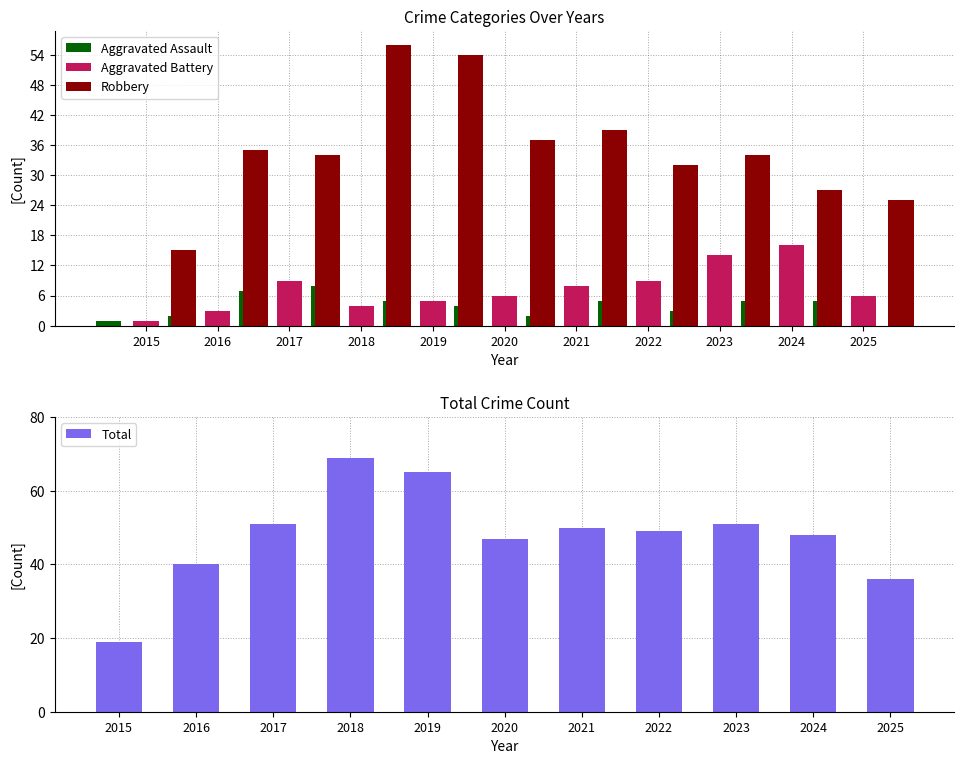

Count the number of data series in this chart.

4